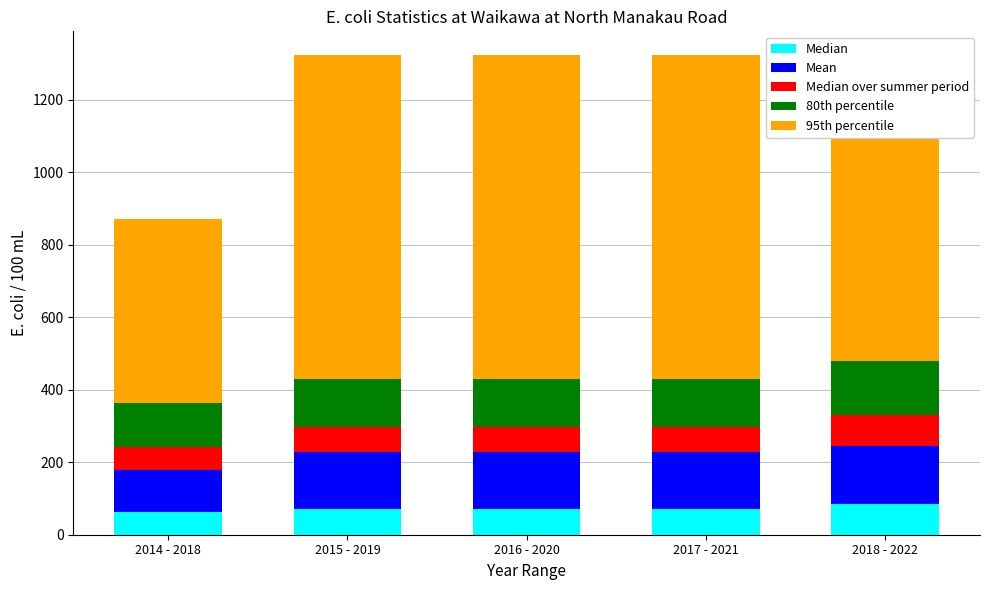

The Median series shows 63.0 at 2014 - 2018. True or false?

True